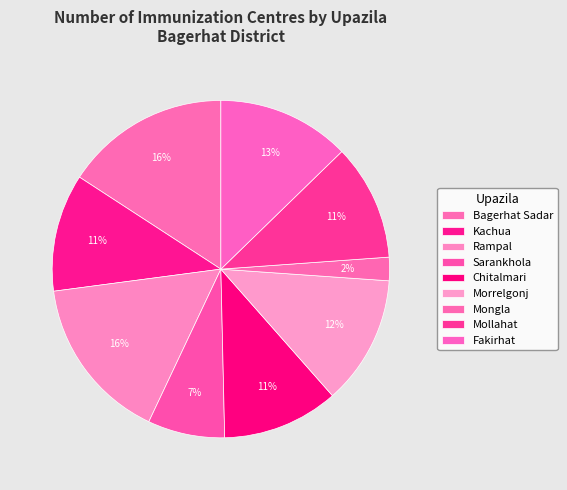

Do Chitalmari and Bagerhat Sadar together represent more than half of the pie?

No